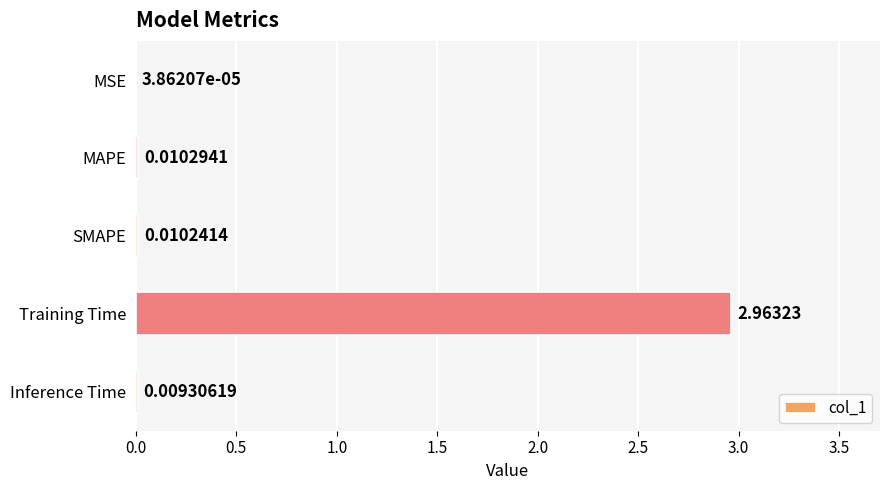

Count the number of categories in the chart.

5